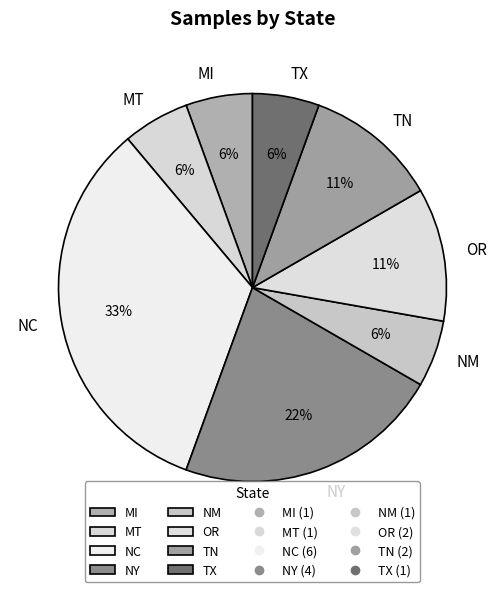

How many segments does this pie chart have?

8